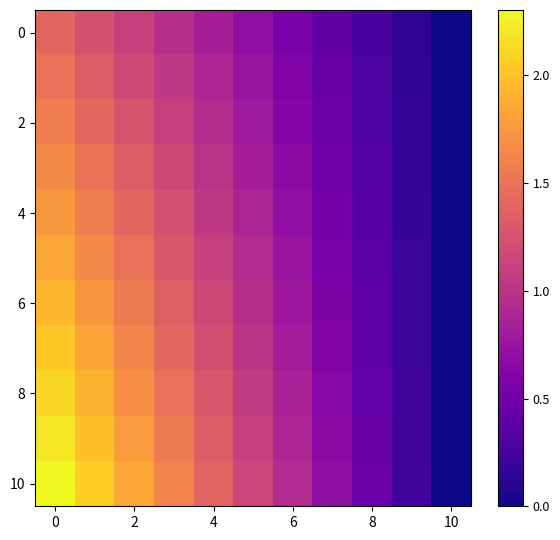

At how many categories does at least one series exceed 0?

10